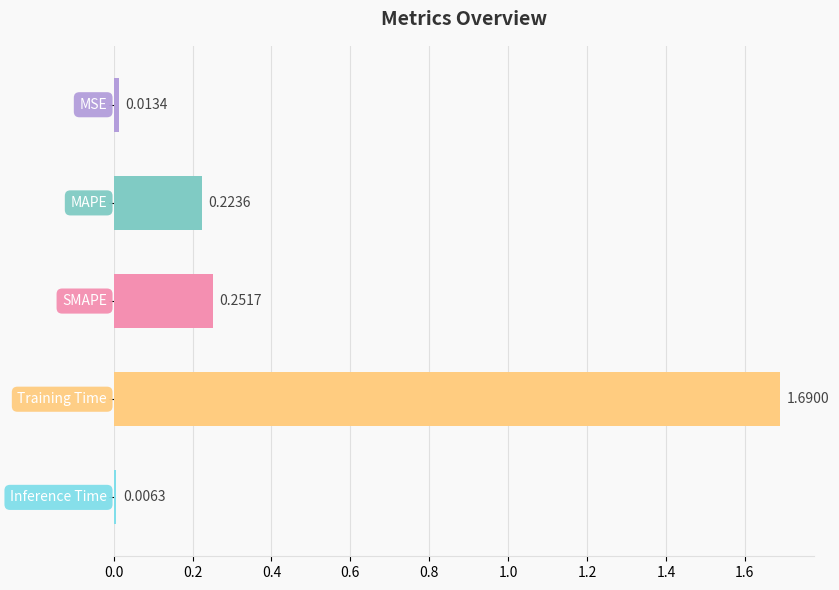

What is the sum of all values?

2.2